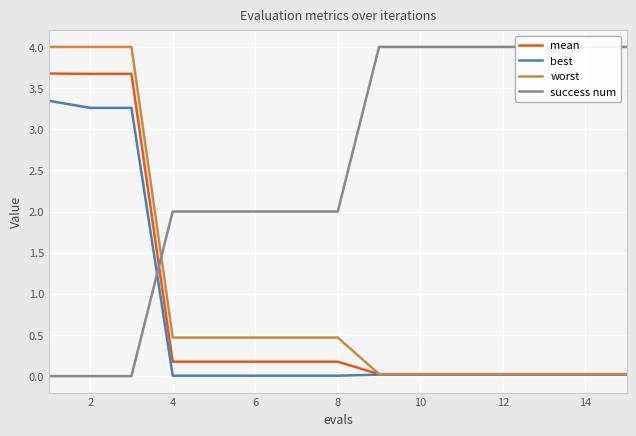

Does the chart display data point markers on the line(s)?

No